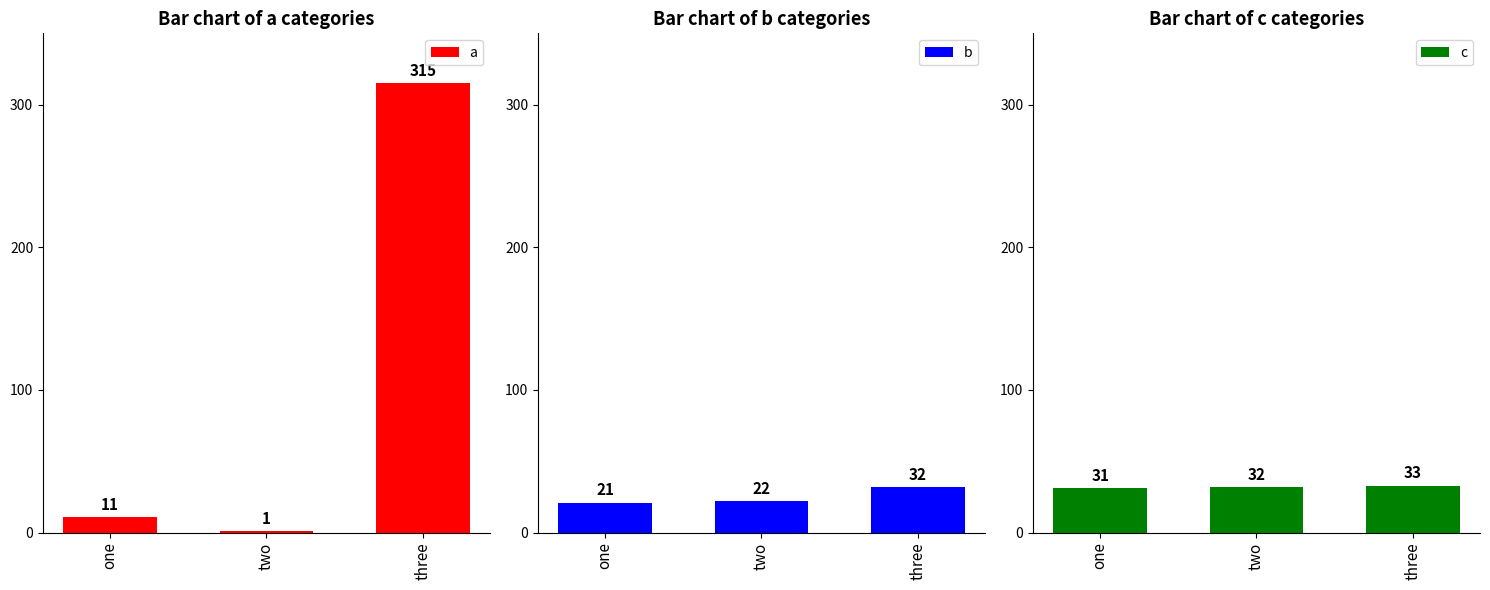

Which has a higher value, two or three?

three